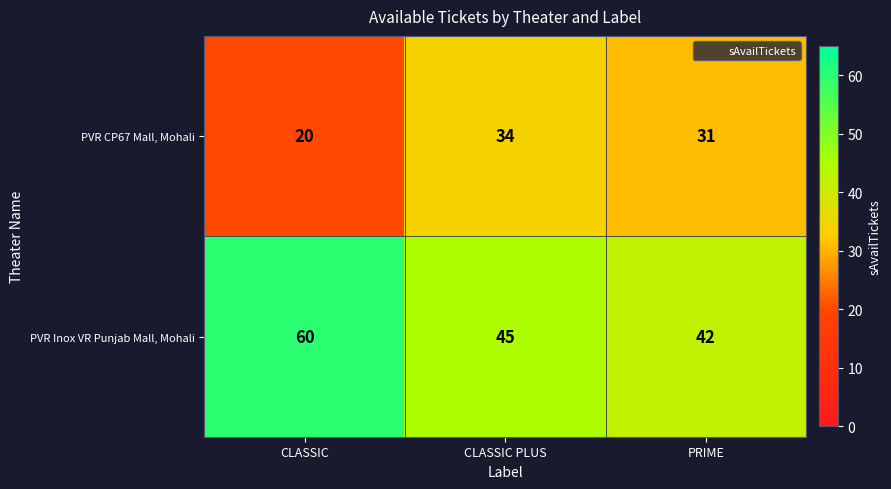

At which category is the sum across all series the highest?

CLASSIC